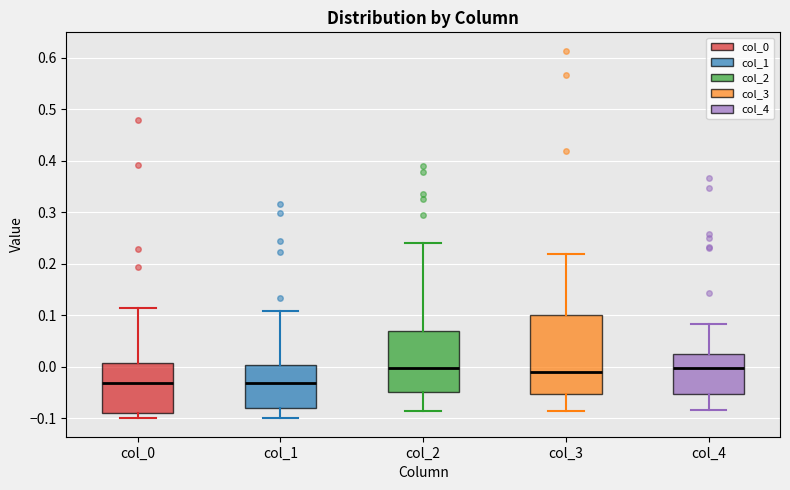

Where does the upper whisker of the box for col_3 end on the y-axis? The values are not printed on the chart, so give them approximately, as read against the axis.

0.22